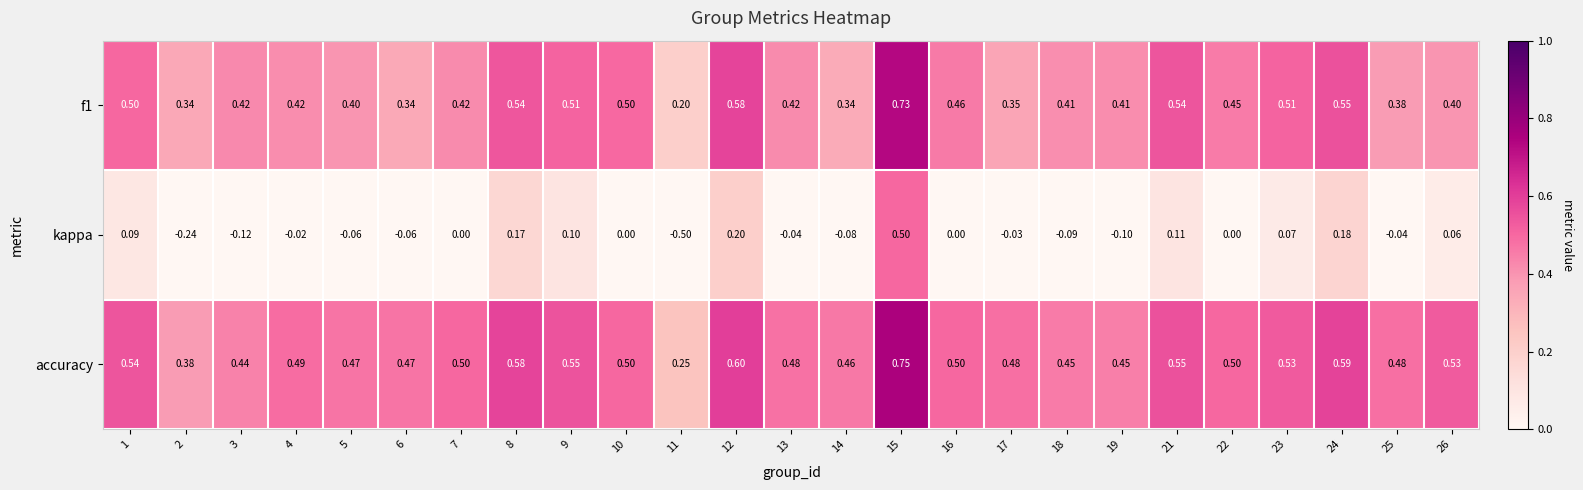

Is the value of f1 at 10 greater than the value of kappa at 17?

Yes